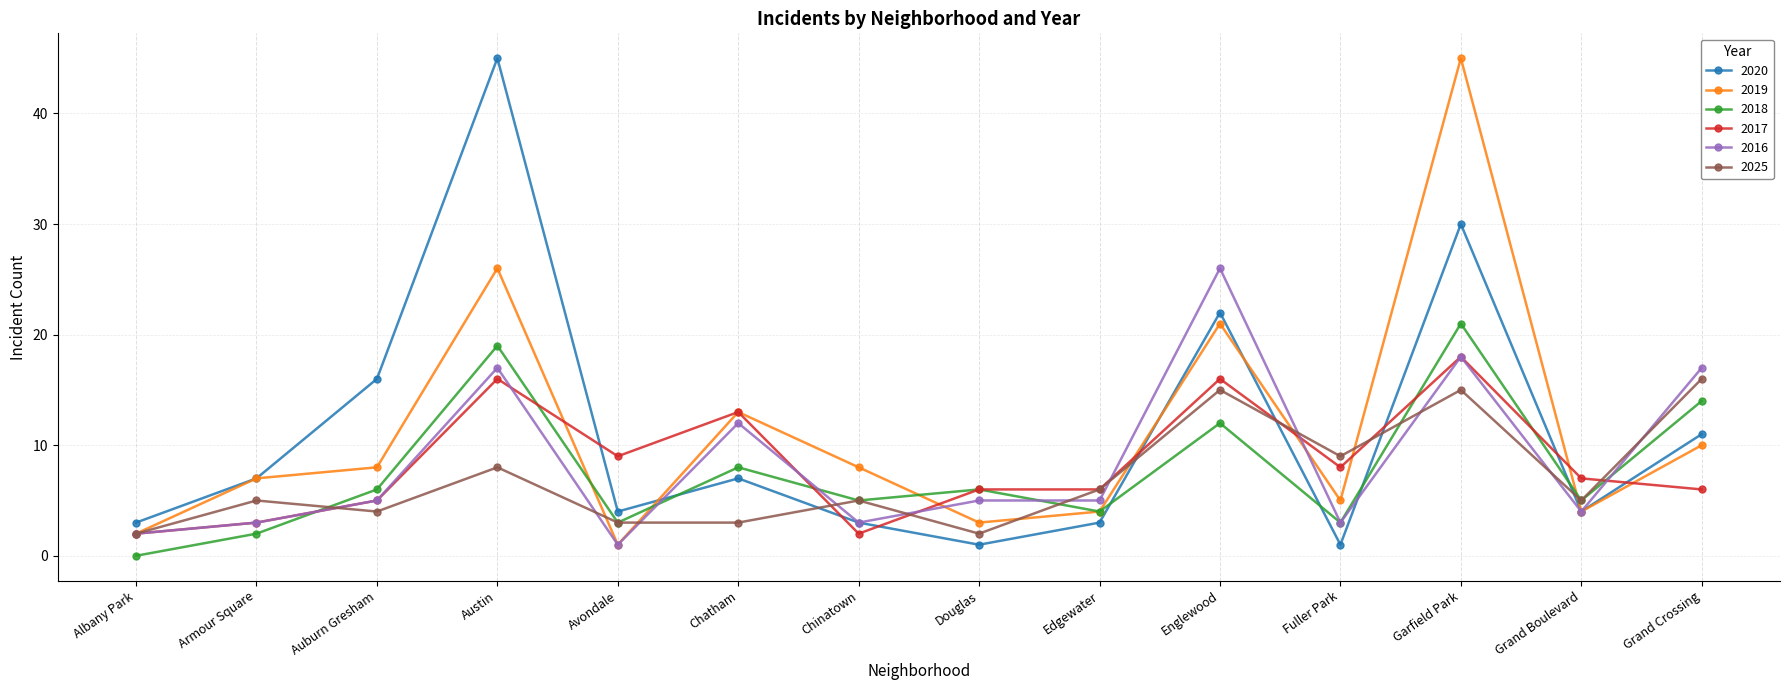

At which category does 2016 reach its first local valley?

Avondale